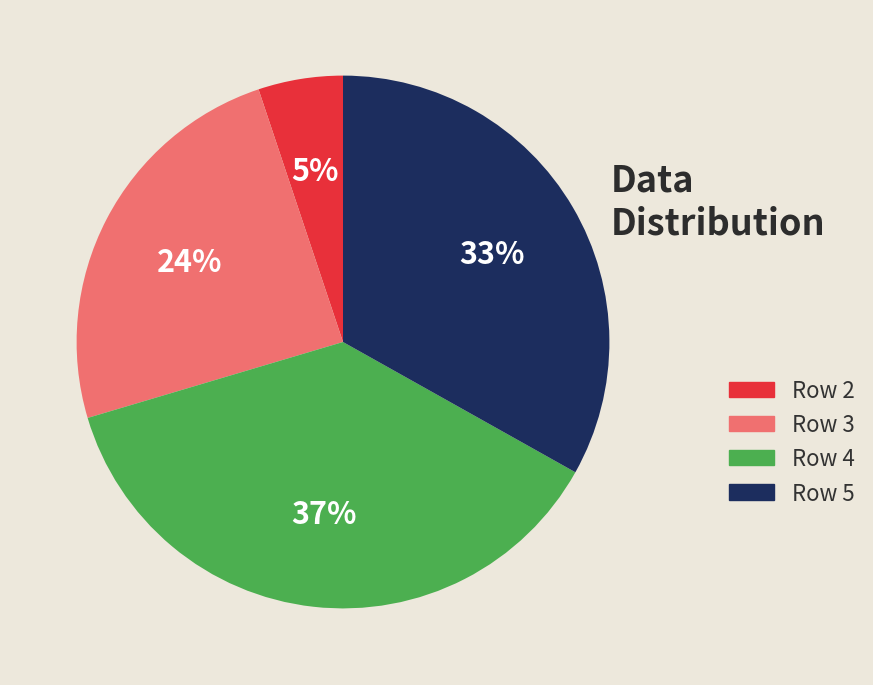

What is the largest slice in the pie chart?

Row 4